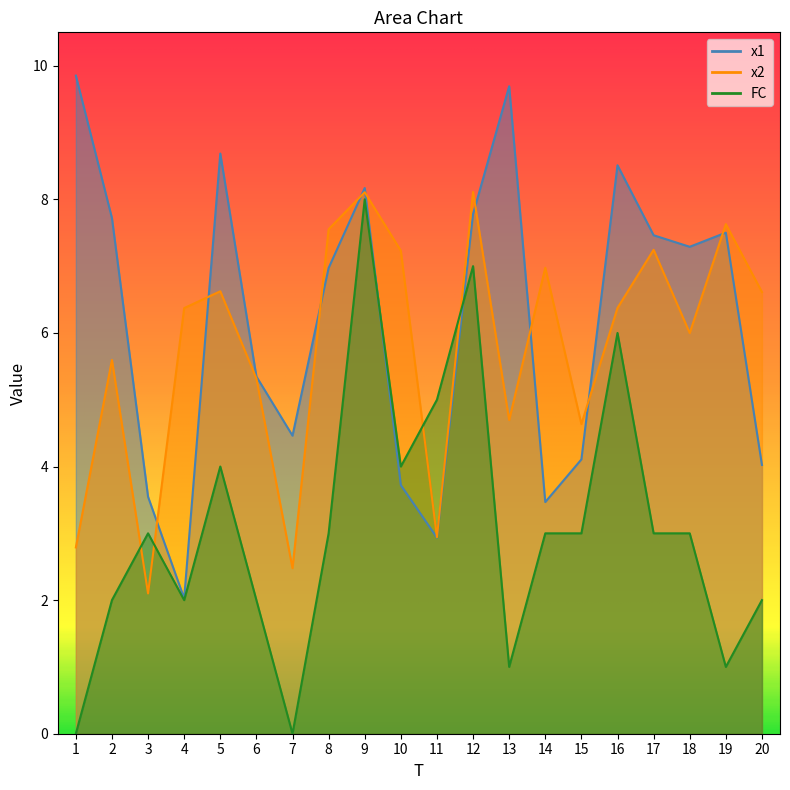

The x1 series shows 10.8 at 18. True or false?

False